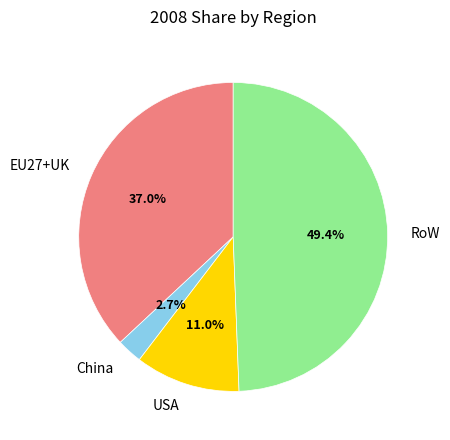

To the nearest percent, what is the difference between the largest and smallest slice percentages?

47%